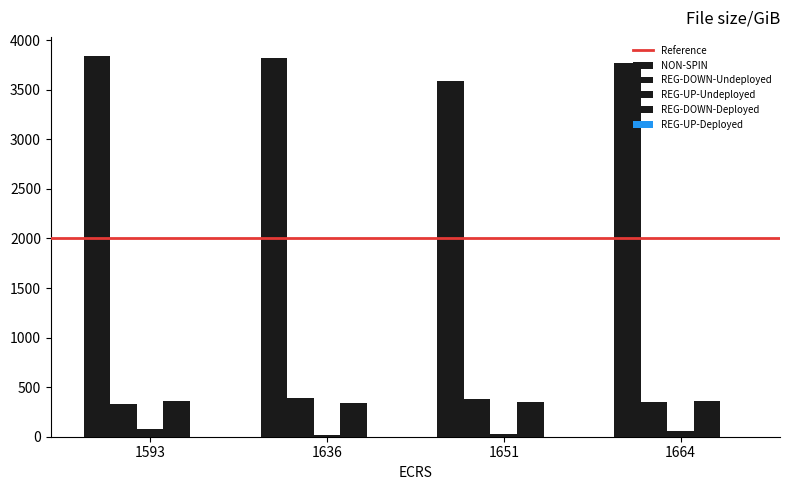

How many data points in NON-SPIN are above 3823?

2